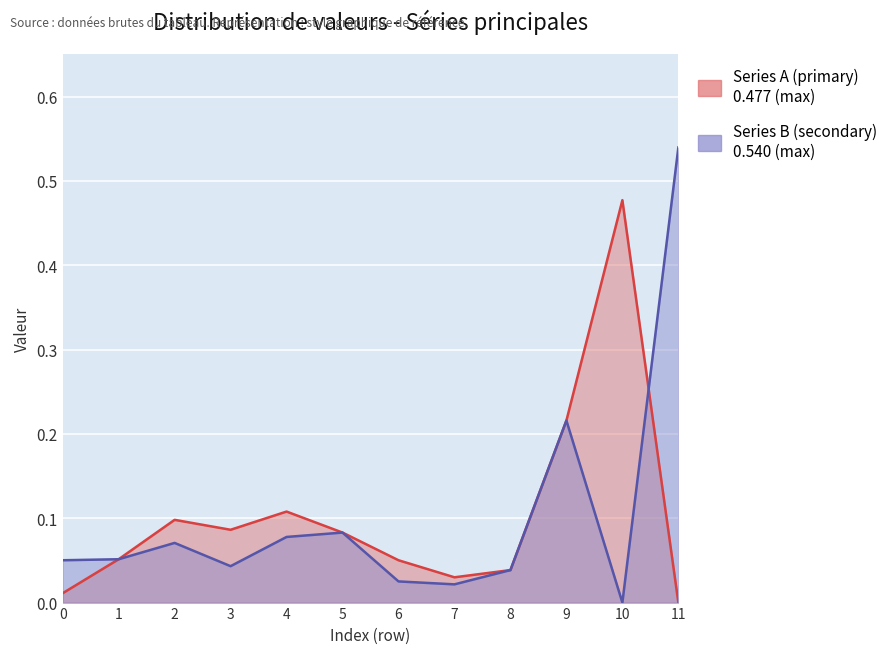

At which label is Series B (secondary) closest to 0?

10